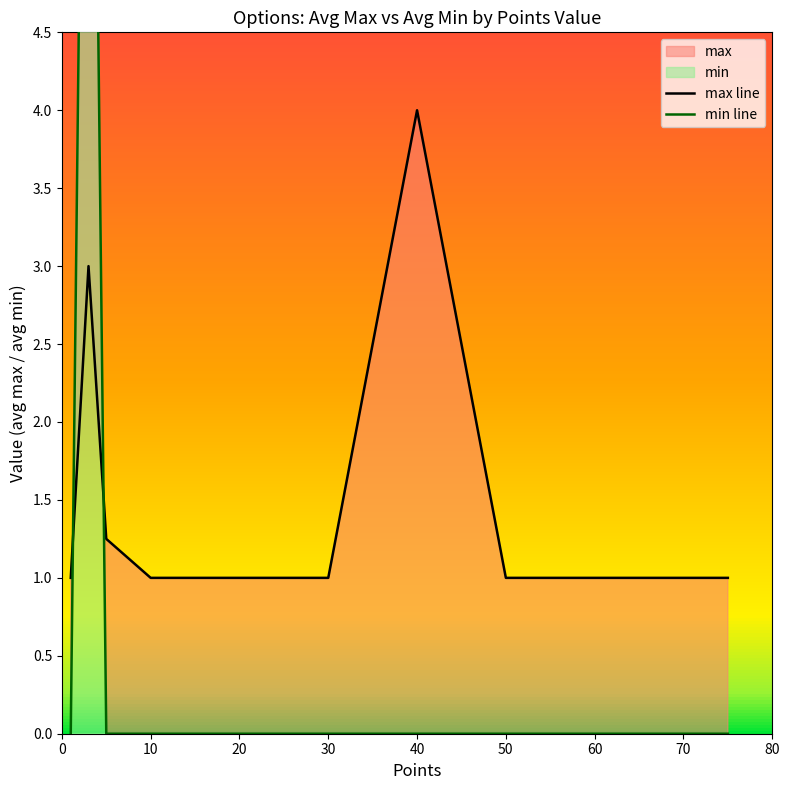

Reading right to left, transcribe all the data shown in this chart.

max line: 1.0	1.0	1.0	4.0	1.0	1.0	1.0	1.0	1.2	3.0	1.0
min line: 0.0	0.0	0.0	0.0	0.0	0.0	0.0	0.0	0.0	10.0	0.0